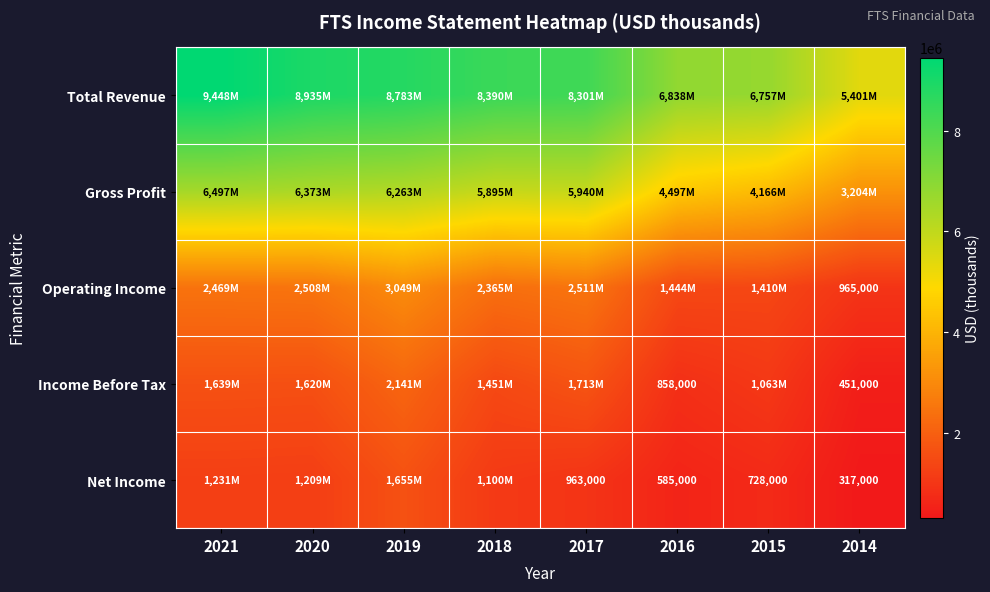

The value of Income Before Tax at 2014 is 241182. True or false?

False